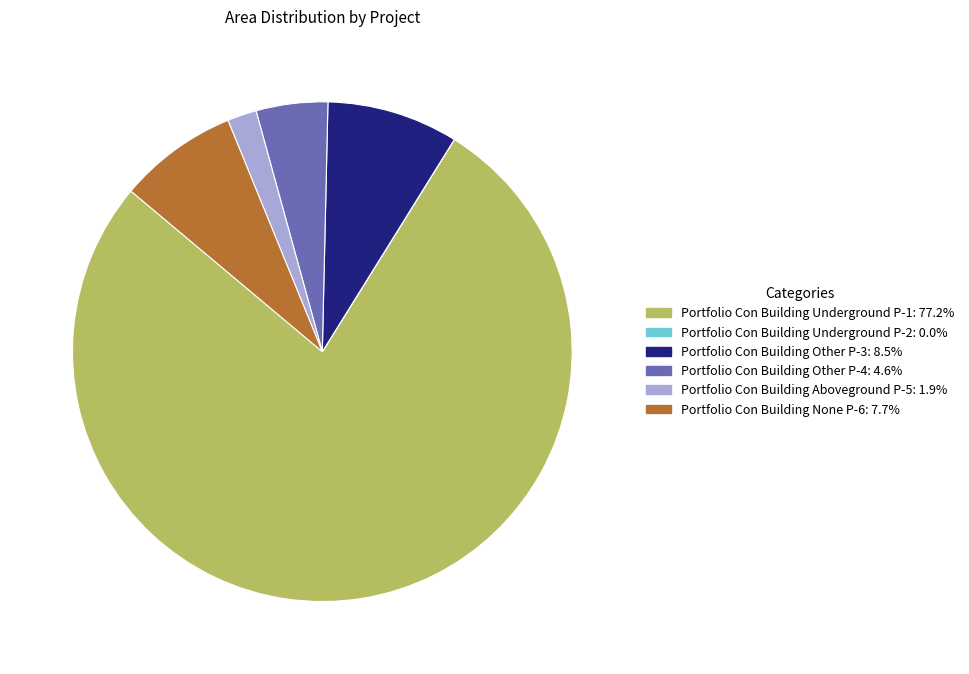

Is there any slice that represents more than half of the pie?

Yes